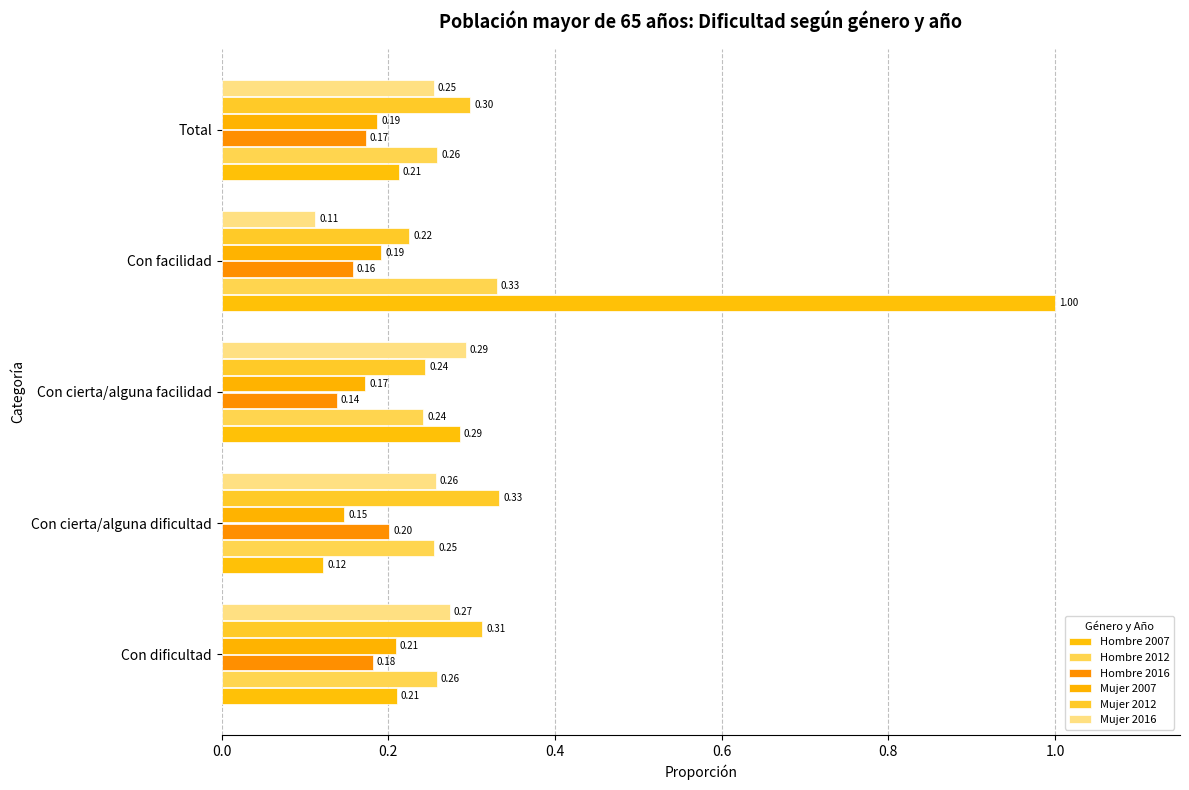

Reading right to left, list all the values displayed in this chart.

Hombre 2007: 0.2	1.0	0.3	0.1	0.2
Hombre 2012: 0.3	0.3	0.2	0.3	0.3
Hombre 2016: 0.2	0.2	0.1	0.2	0.2
Mujer 2007: 0.2	0.2	0.2	0.1	0.2
Mujer 2012: 0.3	0.2	0.2	0.3	0.3
Mujer 2016: 0.3	0.1	0.3	0.3	0.3